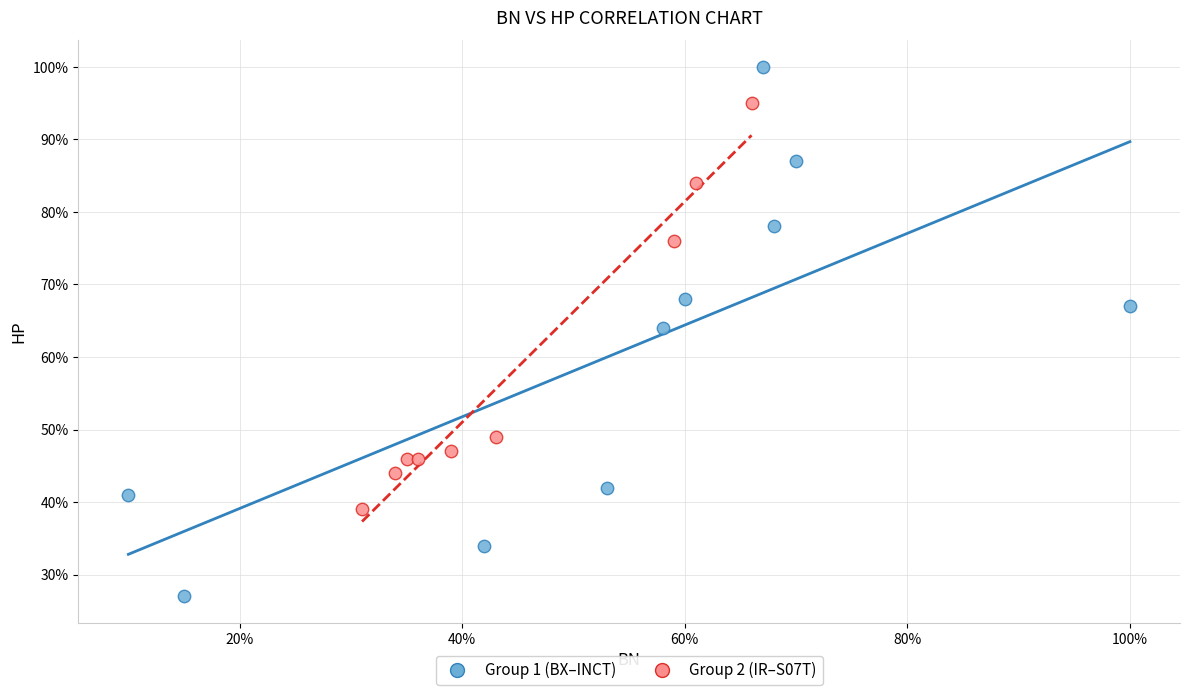

What are all the series names shown in the legend?

Group 1 (BX–INCT), Group 2 (IR–S07T)